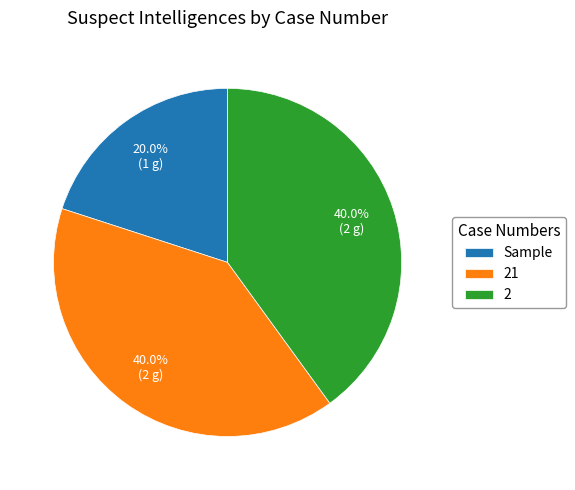

What is the total percentage of 21 and 2?

80.0%